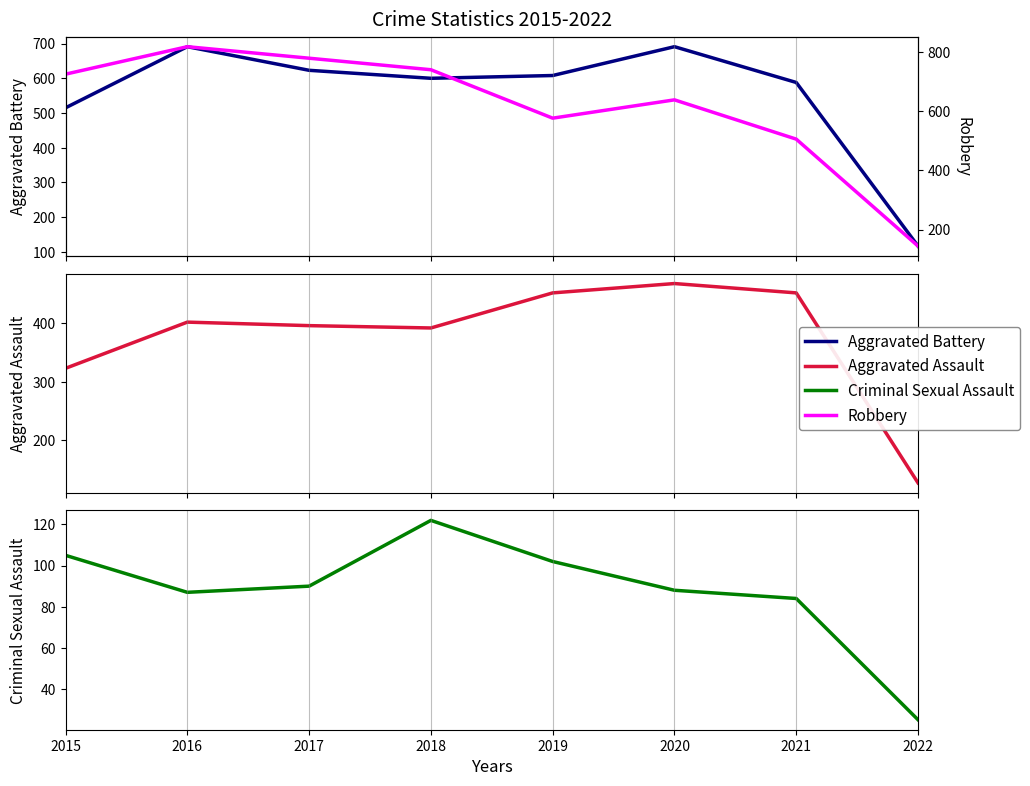

Is it true that Criminal Sexual Assault equals 88 at 2020?

True